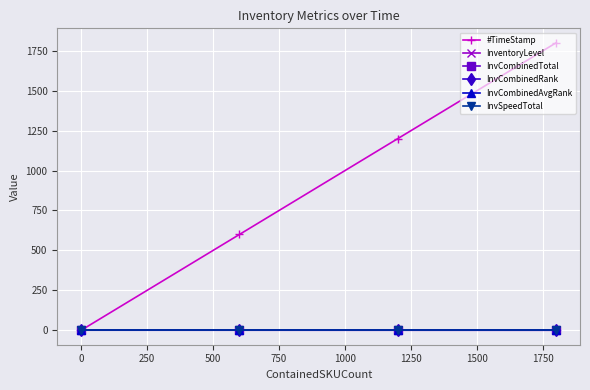

Is this an area chart (filled region under the line)?

No